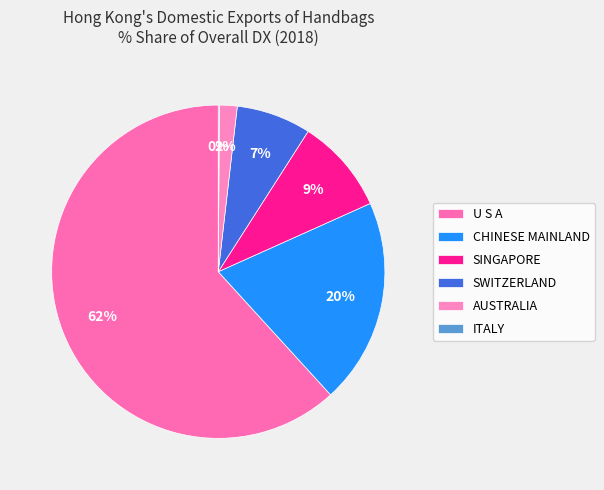

How much of the chart is everything except AUSTRALIA?

98.3%